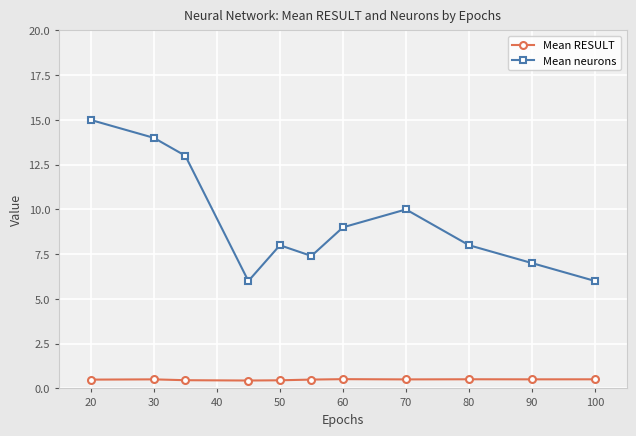

What is the value of the Mean RESULT point at the 8th from the left?

0.5